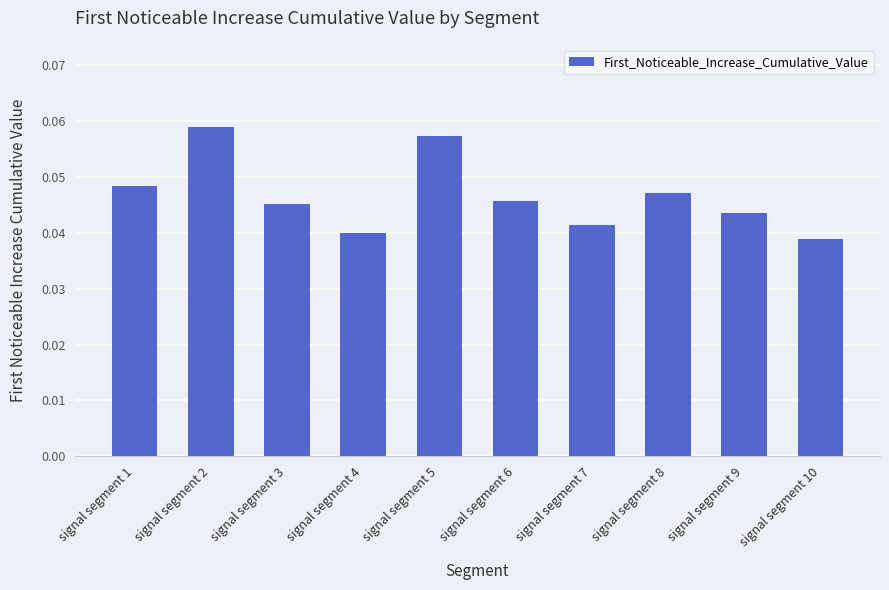

The value at signal segment 1 is 0.1. True or false?

False